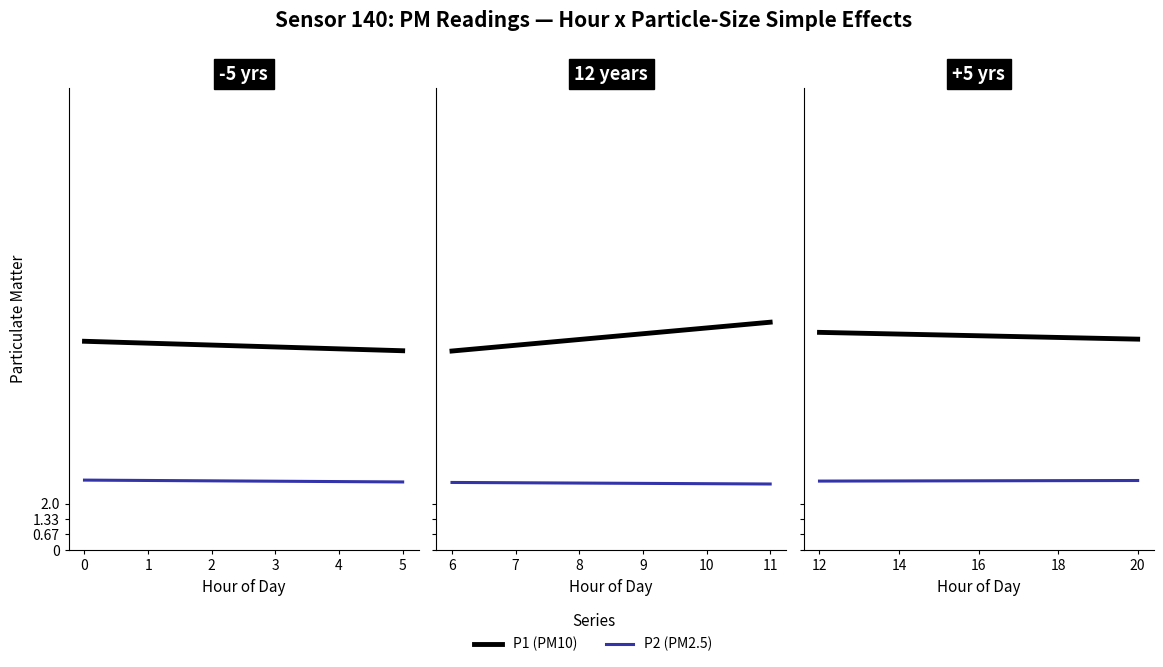

How many lines are shown in the chart?

2